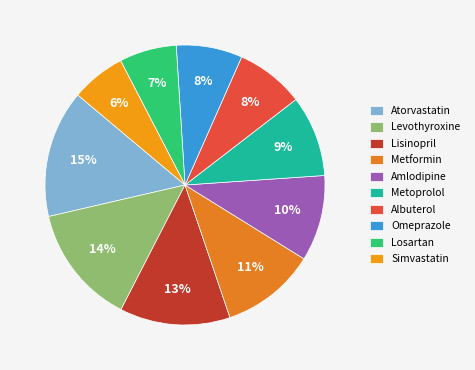

What percentage is the Metoprolol slice, to the nearest percent?

9%